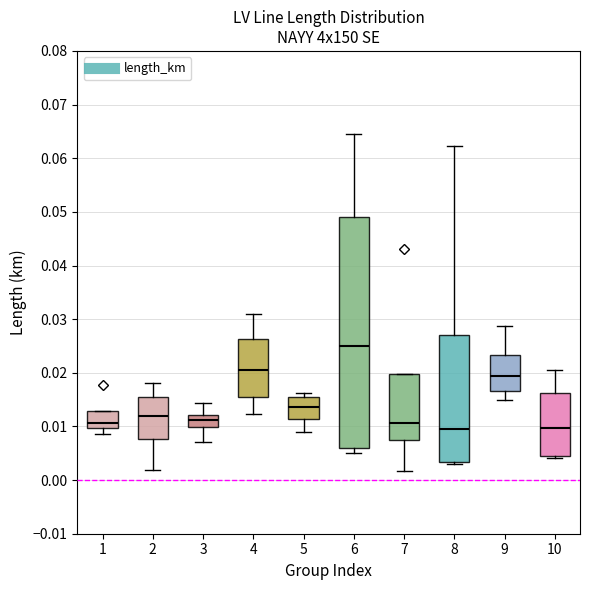

Which box is the tallest, from its lower edge to its upper edge?

6